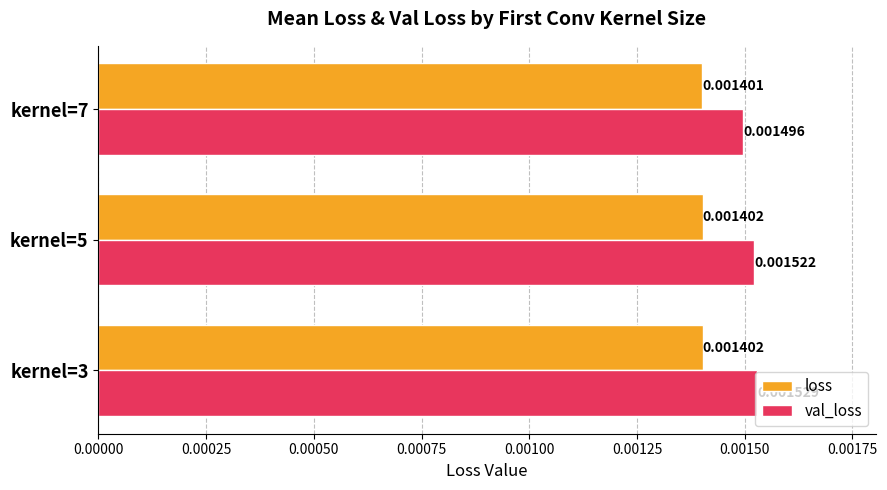

Is the value of val_loss at kernel=3 greater than the value of loss at kernel=5?

Yes